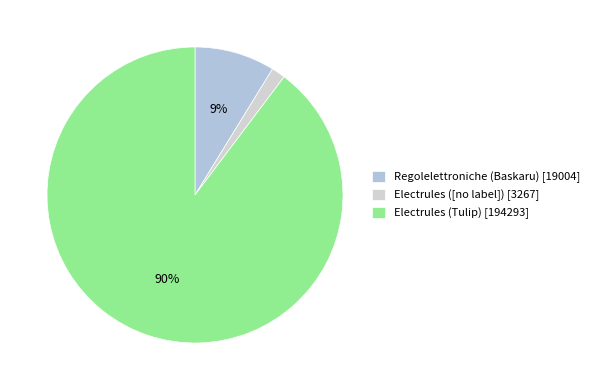

Which slice is the largest?

Electrules (Tulip)